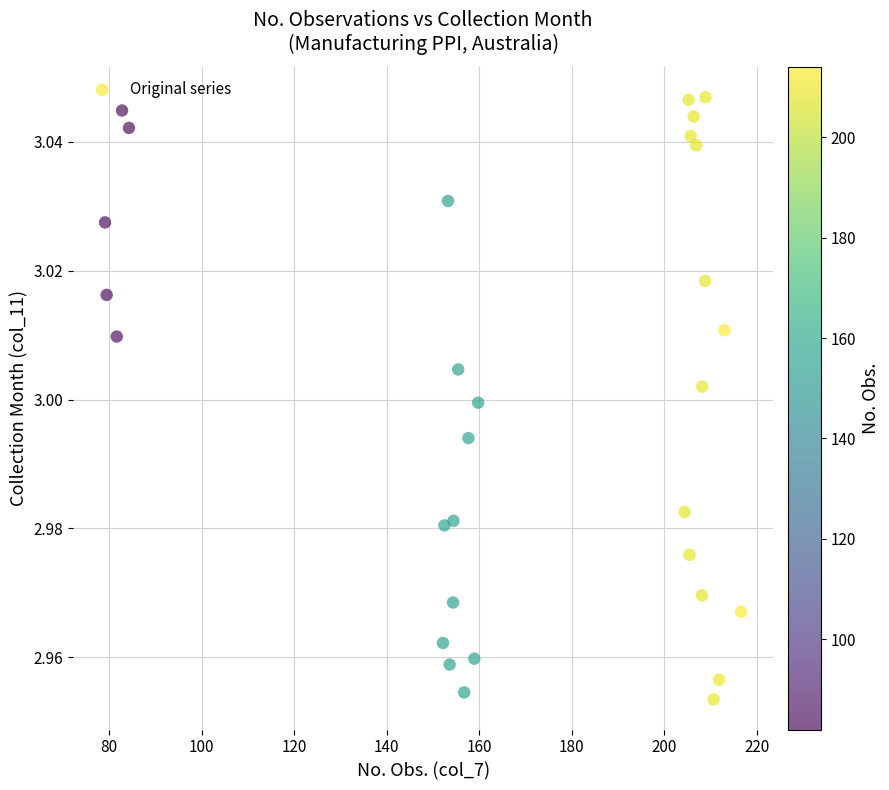

What is the range of X values (max minus min)?

137.5